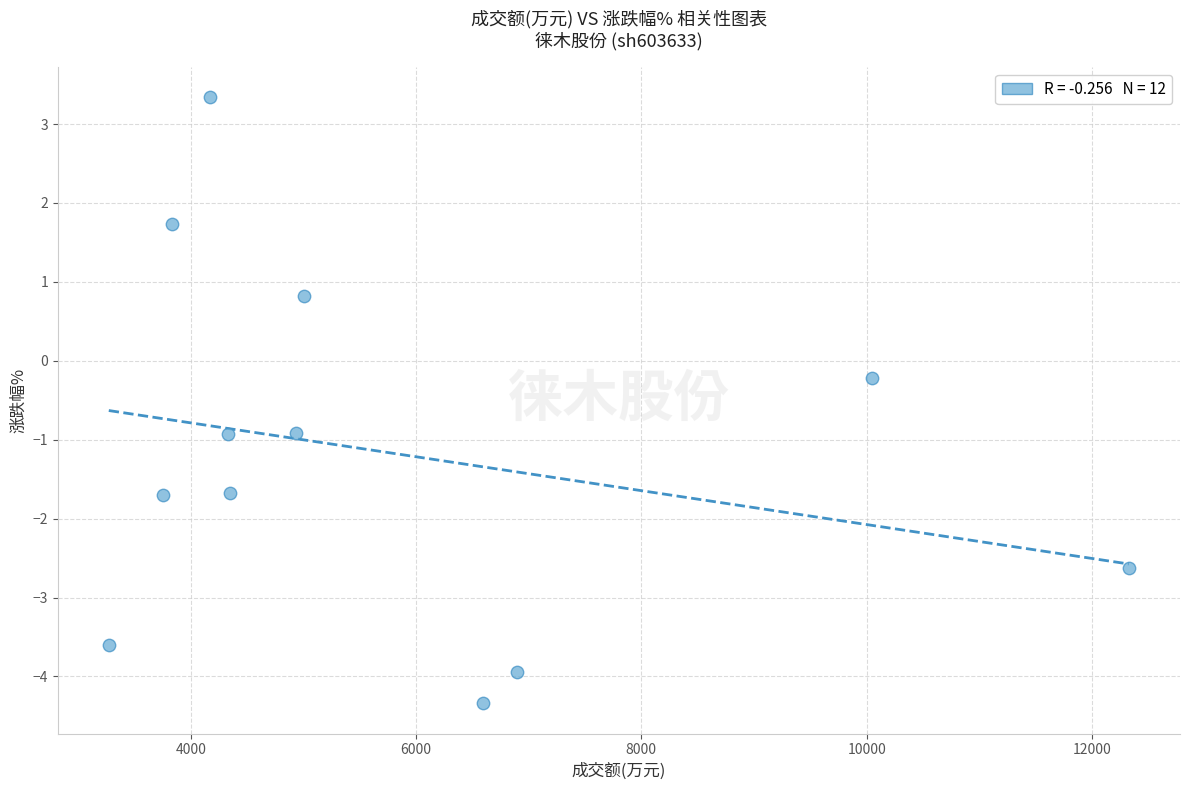

What is the range of X values (max minus min)?

9055.0